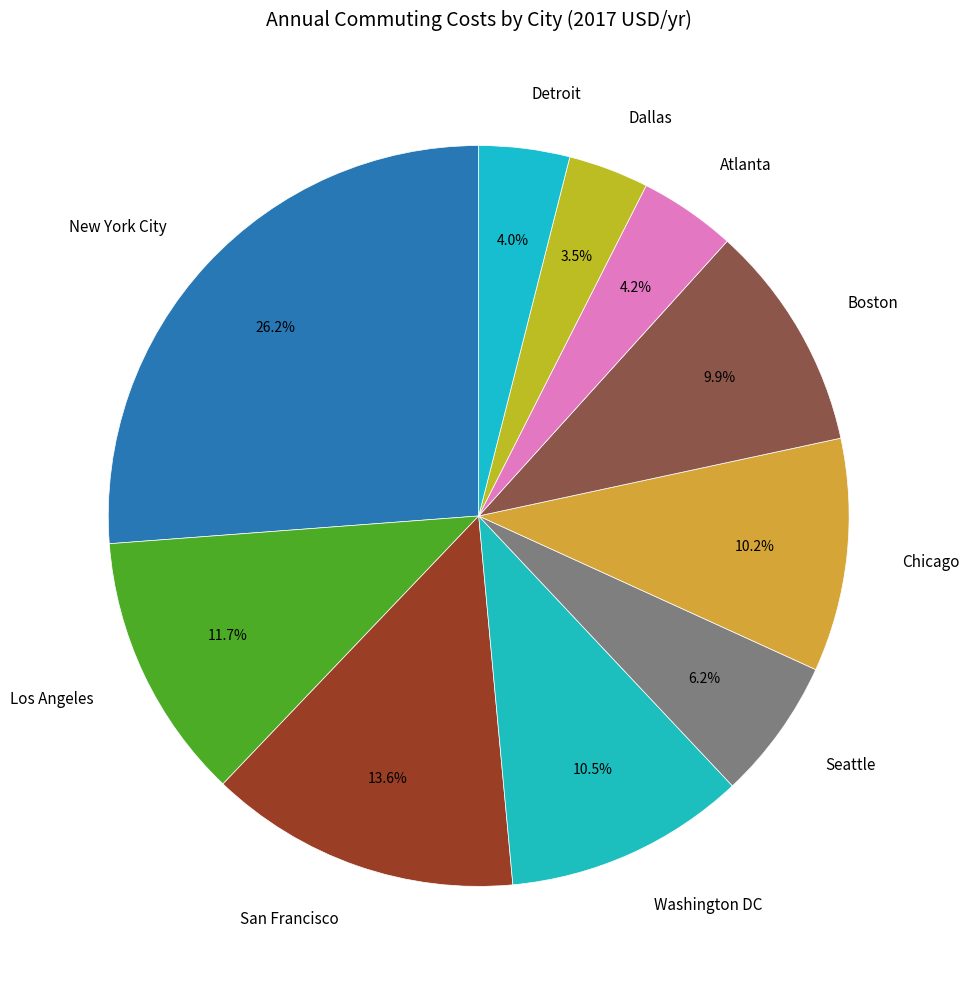

Is the sum of San Francisco and Washington DC greater than half?

No